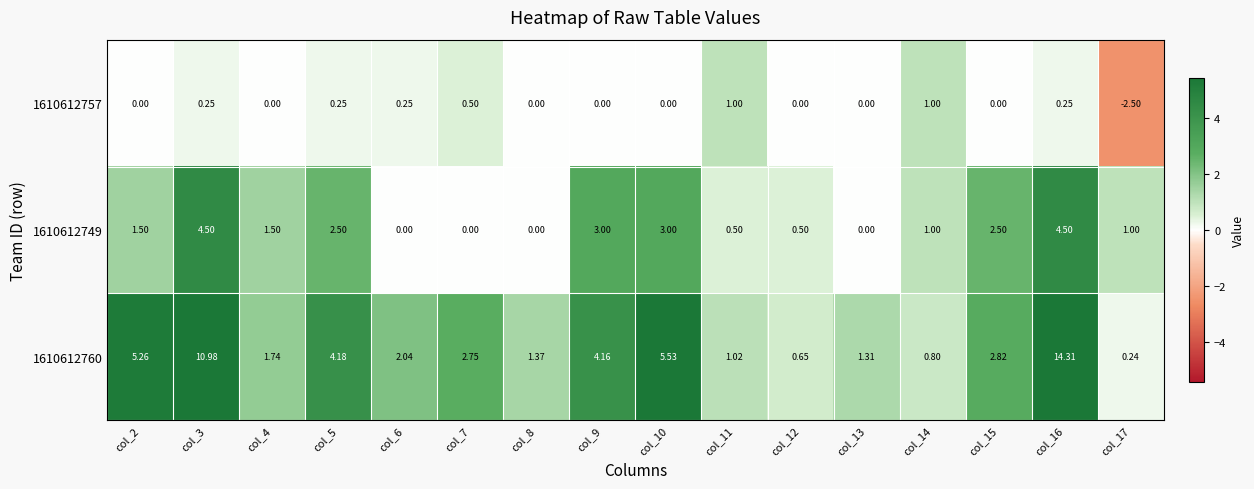

At which category does the chart reach its peak across all series?

col_16